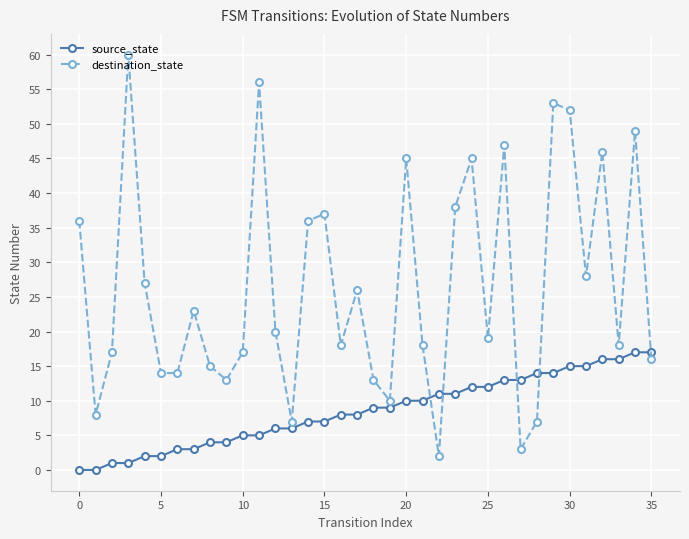

What is the sum of all destination_state values?

953